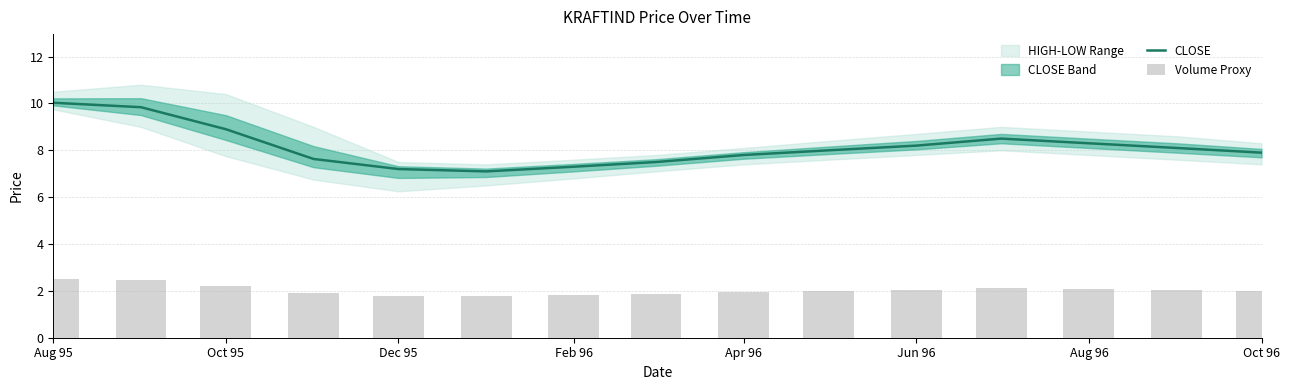

Is it true that CLOSE equals 7.9 at Oct 96?

True